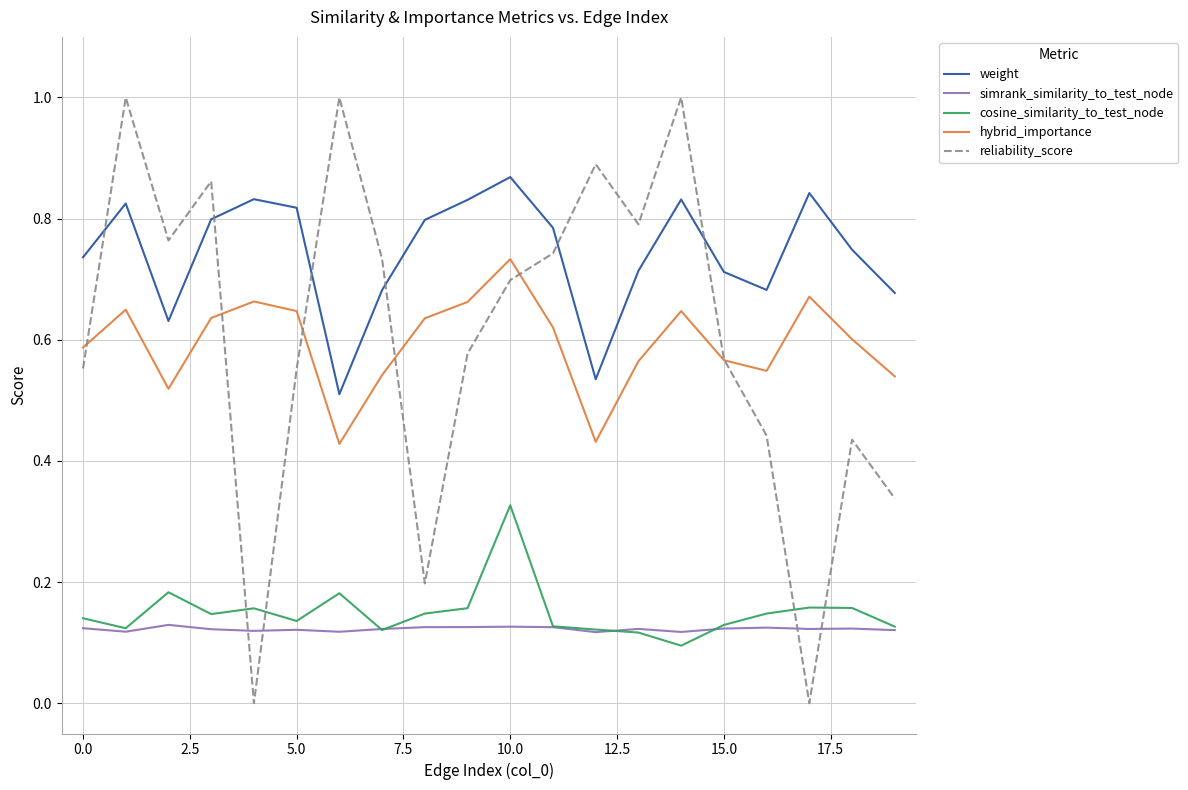

Count the number of categories in the chart.

20